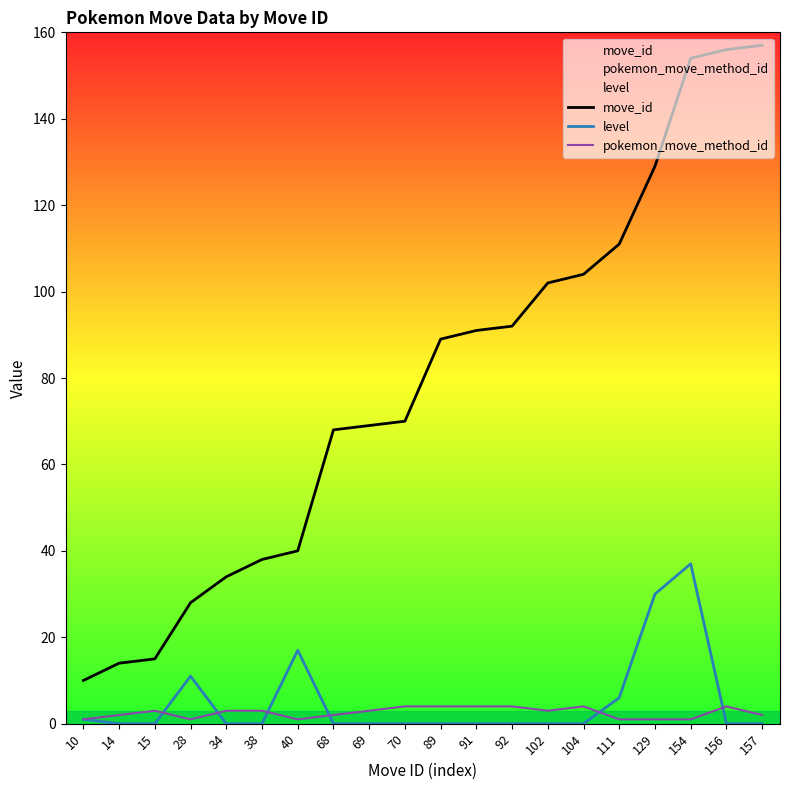

Reading right to left, extract all data points from this chart.

move_id: 157	156	154	129	111	104	102	92	91	89	70	69	68	40	38	34	28	15	14	10
level: 0	0	37	30	6	0	0	0	0	0	0	0	0	17	0	0	11	0	0	1
pokemon_move_method_id: 2	4	1	1	1	4	3	4	4	4	4	3	2	1	3	3	1	3	2	1